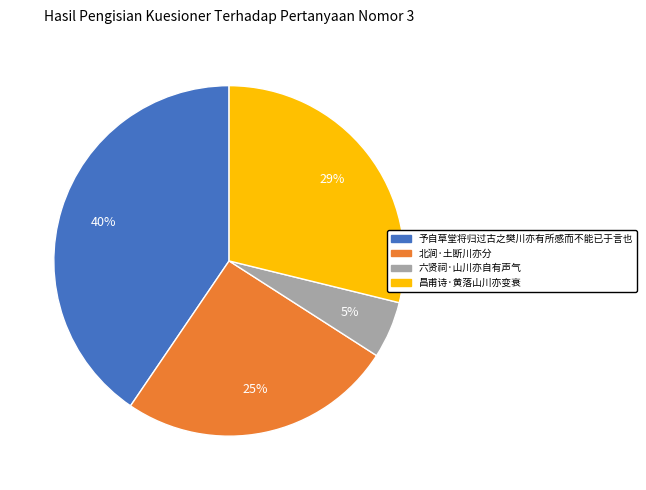

Combined, do 昌甫诗·黄落山川亦变衰 and 六贤祠·山川亦自有声气 account for over 50%?

No